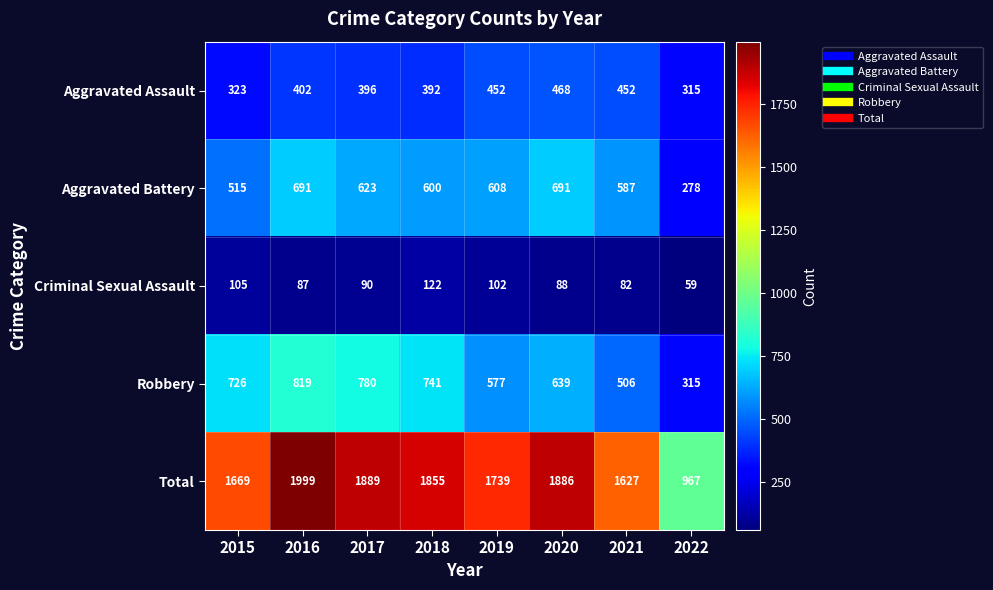

Is it true that Criminal Sexual Assault equals 82 at 2021?

True